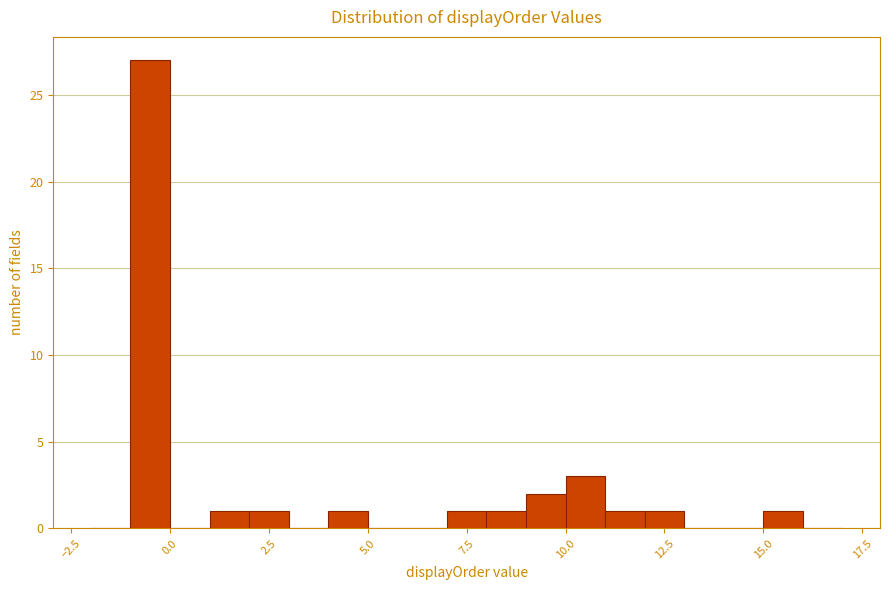

Around what value on the x-axis is the tallest bar? Give the approximate position of its centre, as read against the axis.

-0.5